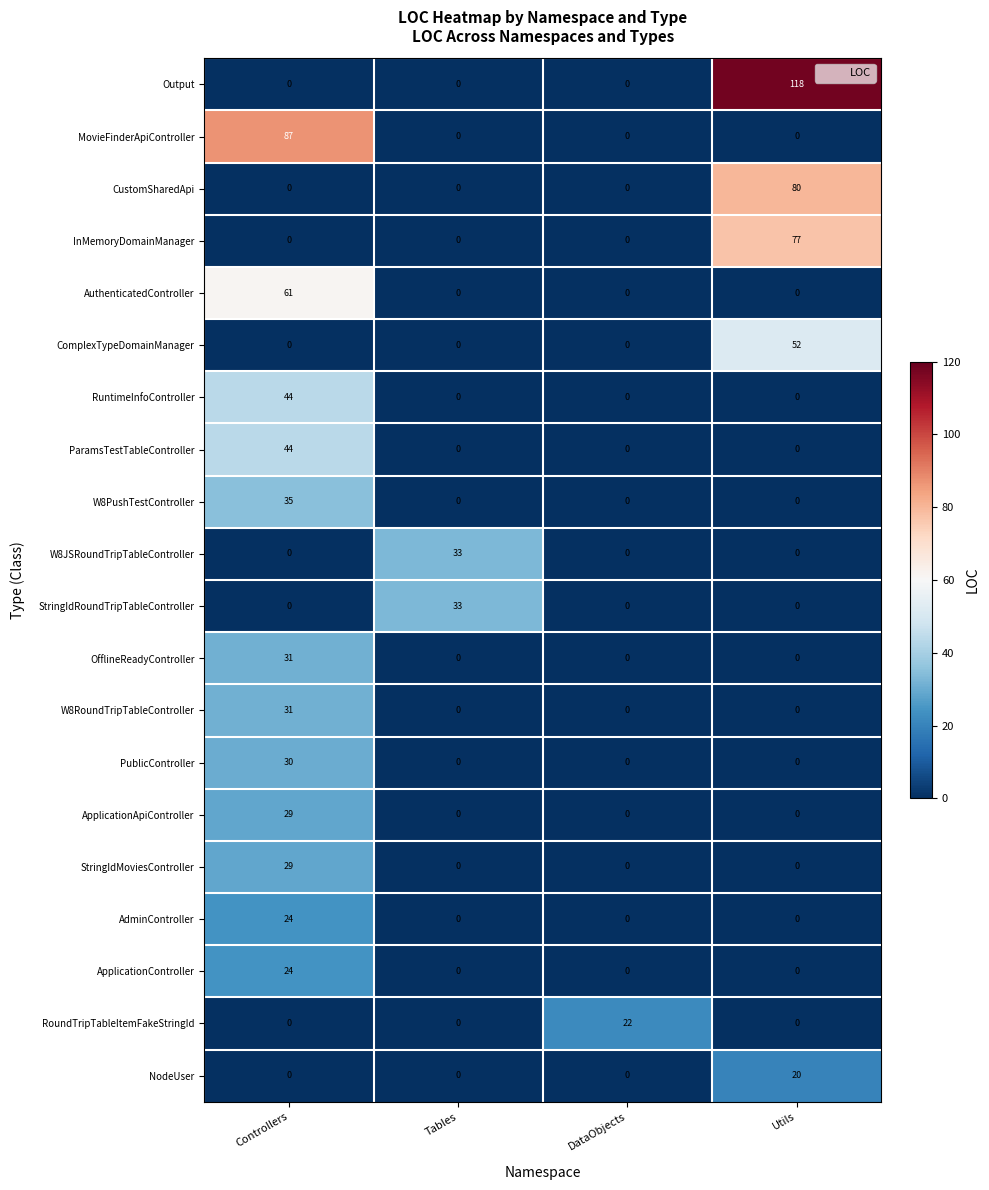

Which series changed the most between Controllers and Tables?

MovieFinderApiController